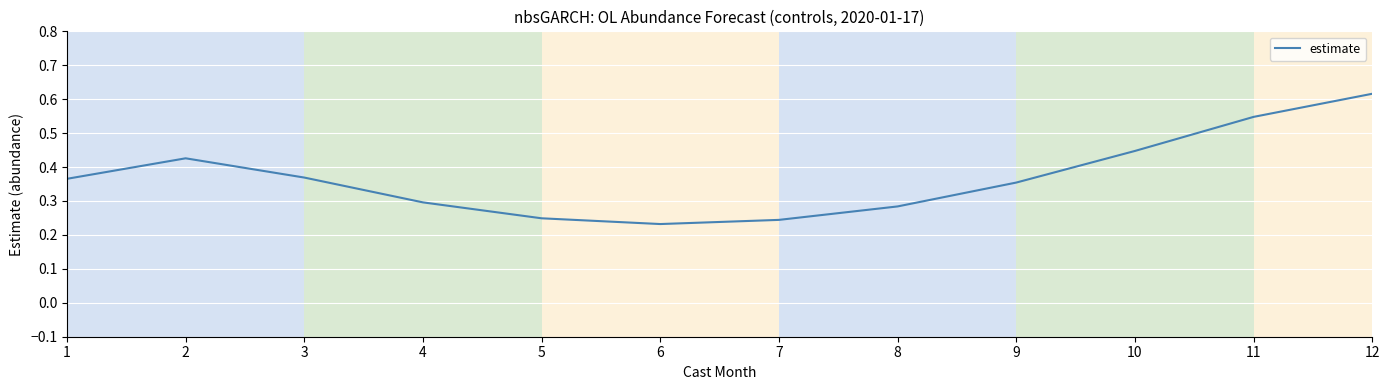

Which label corresponds to the largest value in the chart?

12